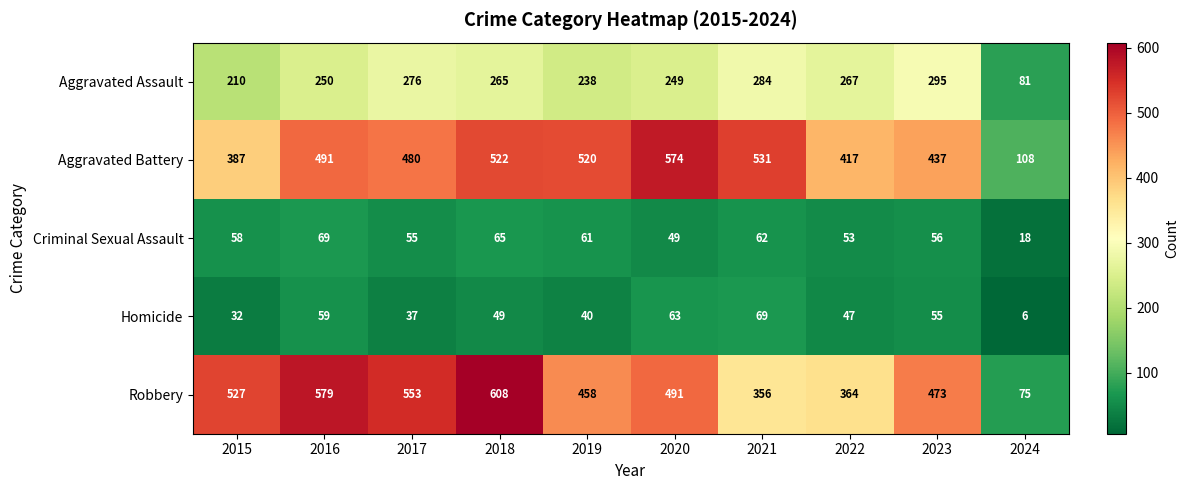

What is the difference between the second highest and minimum values in the Aggravated Battery series?

423